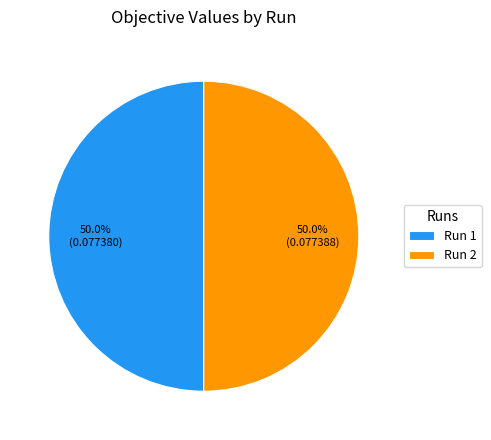

What portion of the pie excludes Run 1?

50.0%